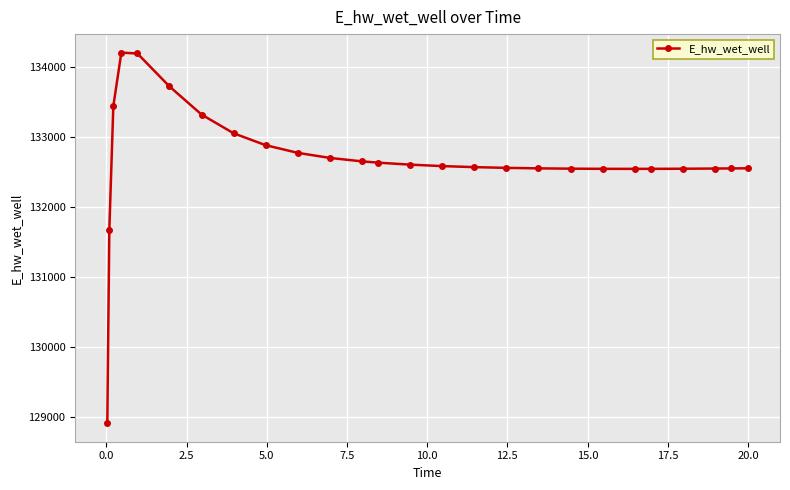

What is the difference between the maximum and minimum values?

5292.6